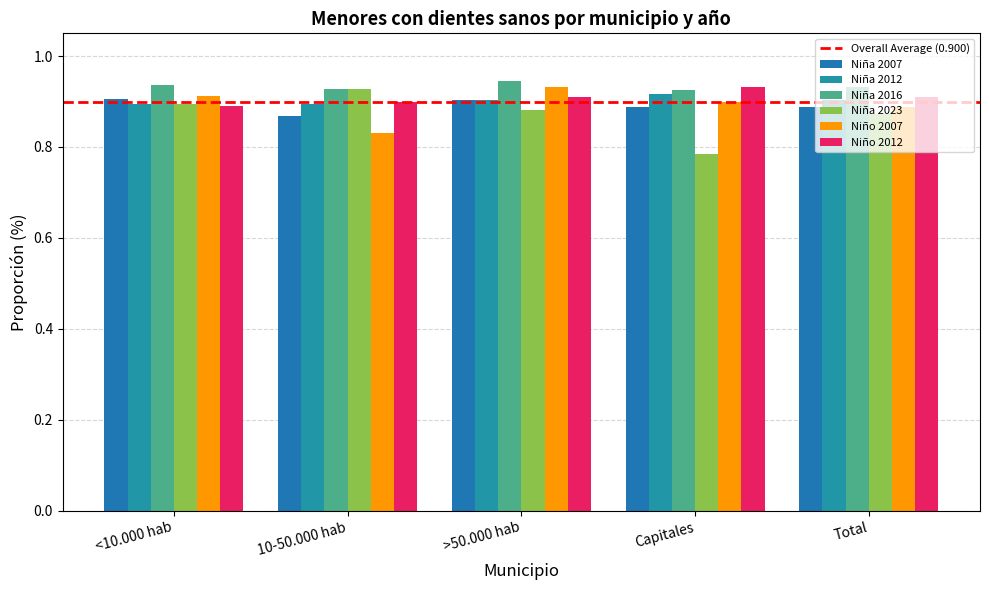

True or false: Niña 2023 has a value of 0.3 at <10.000 hab.

False